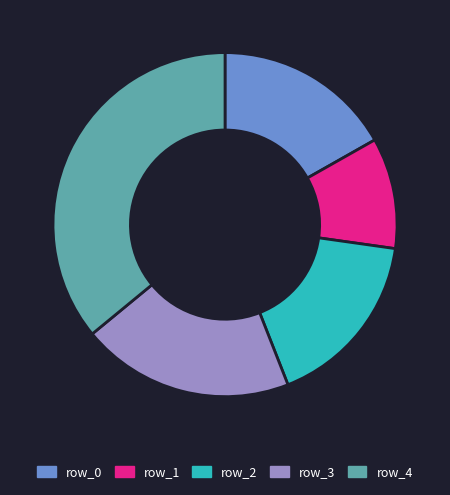

How many segments does this pie chart have?

5